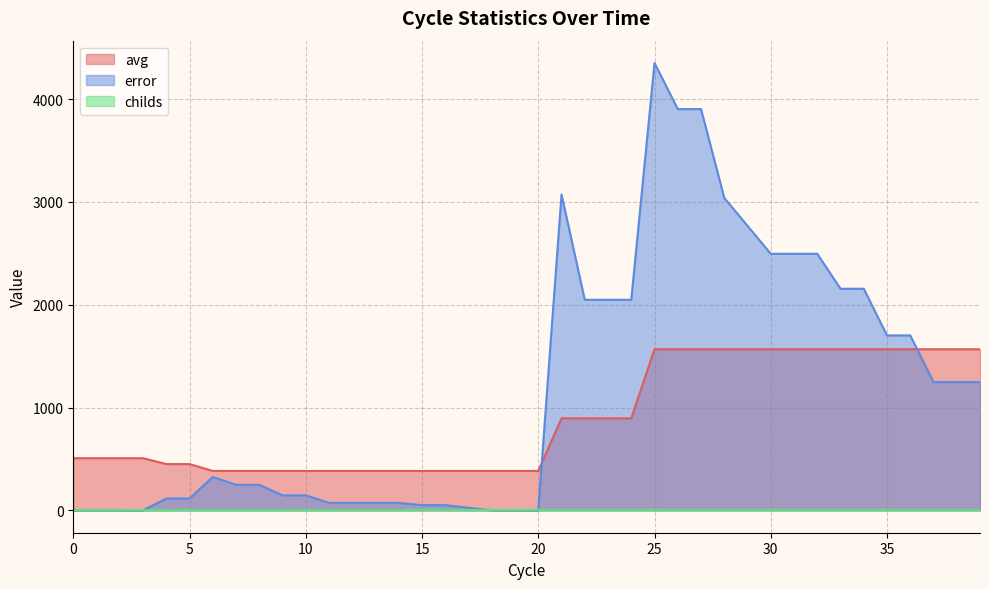

List the series in order of their overall mean, highest first.

error, avg, childs